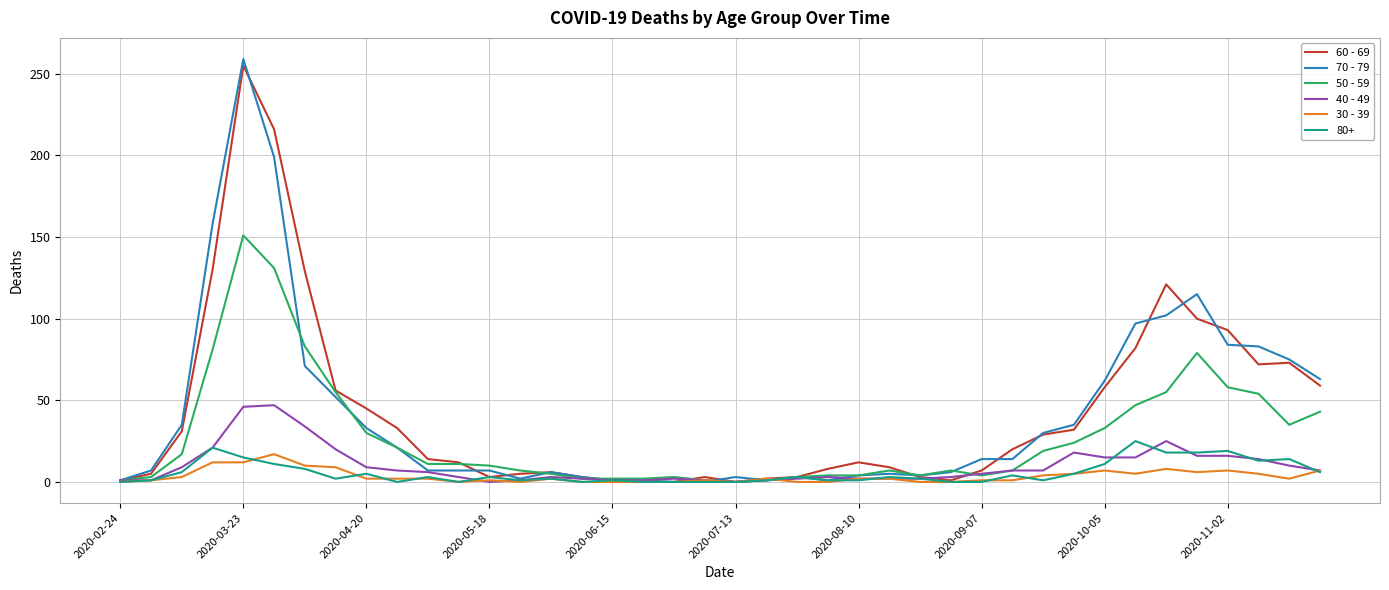

True or false: 30 - 39 has a value of 0 at 2020-07-13.

True